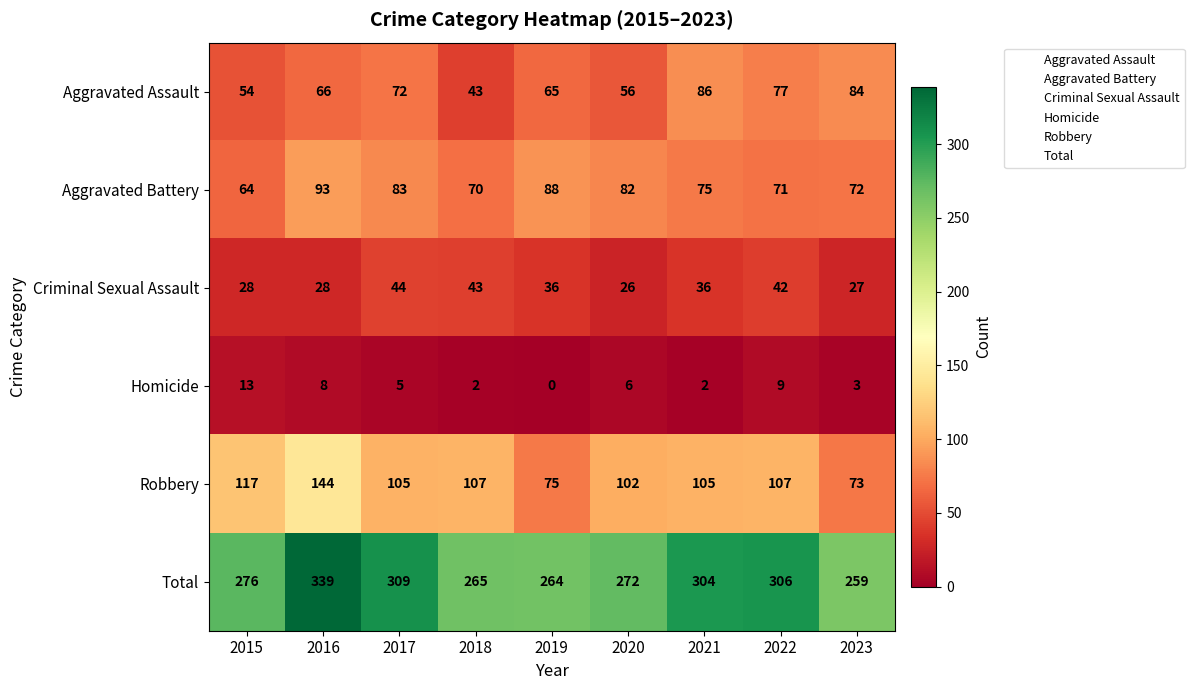

What is the highest value of the Robbery series?

144